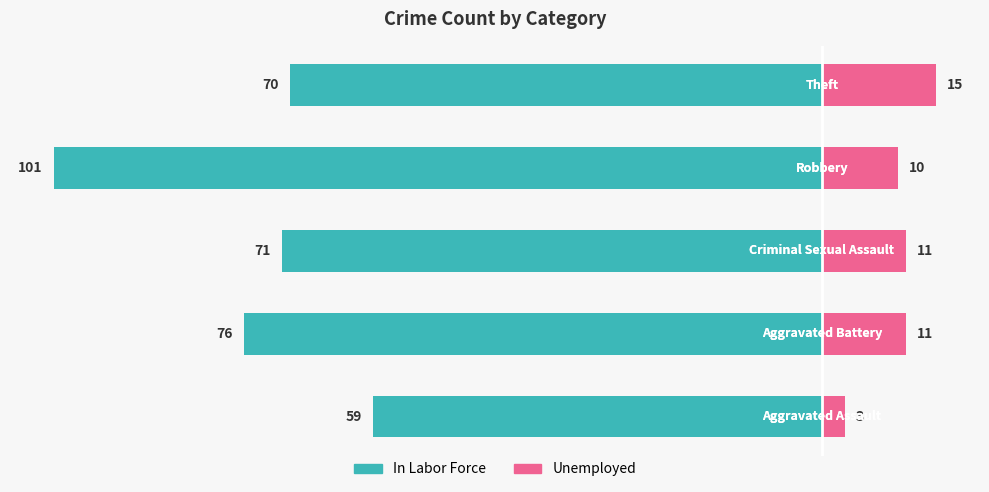

Is it true that In Labor Force equals -76 at 1?

True